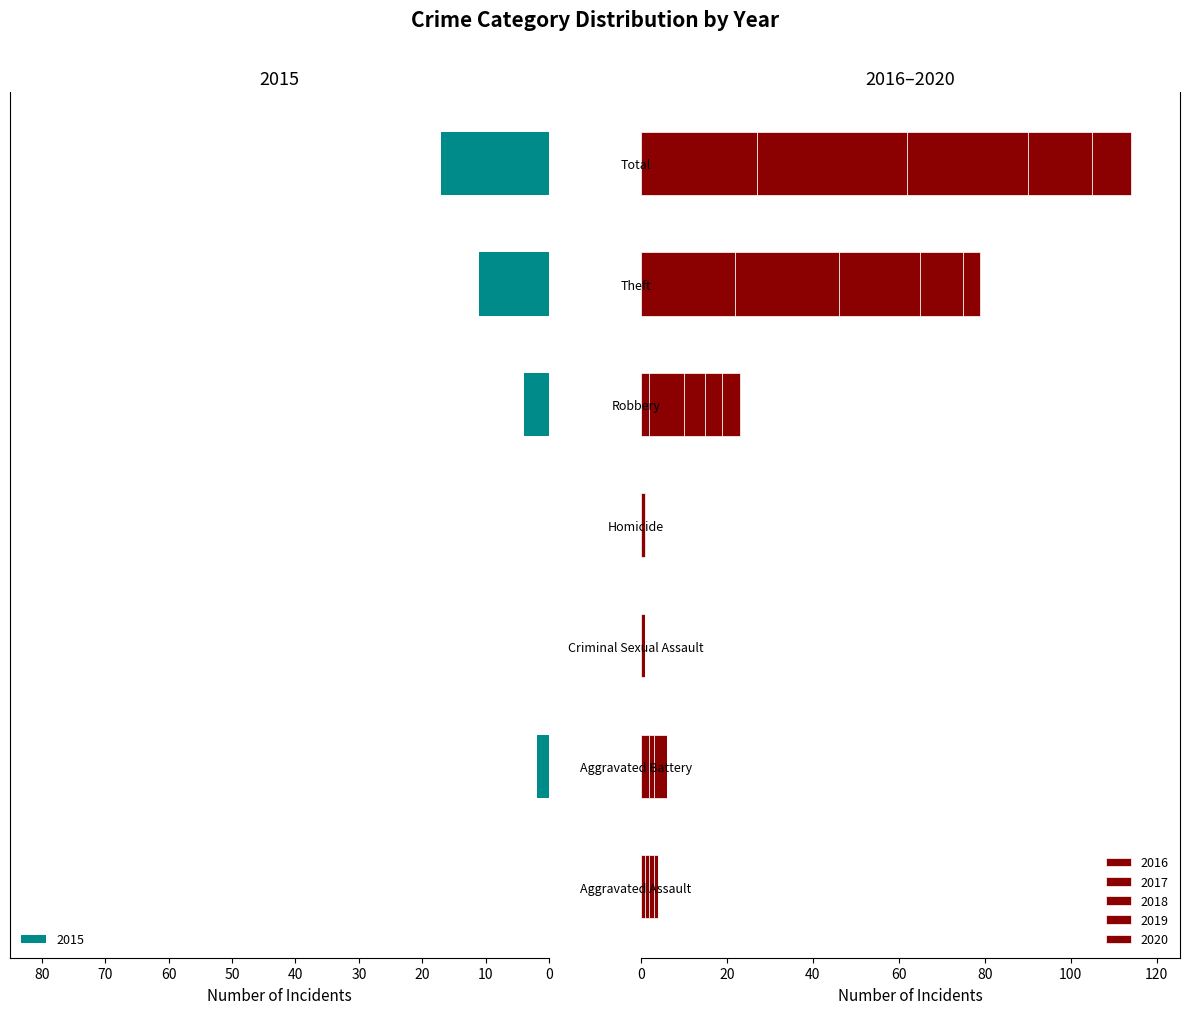

Is the value of 2018 at Total greater than the value of 2020 at Total?

Yes